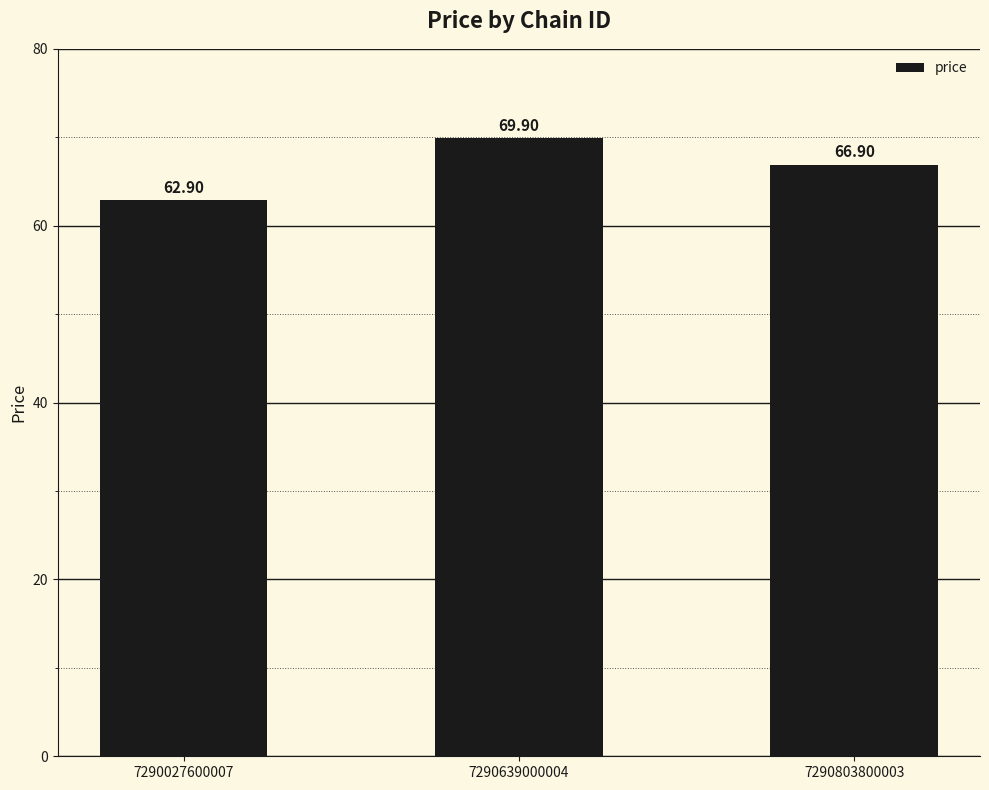

What is the difference between the maximum and minimum values?

7.0